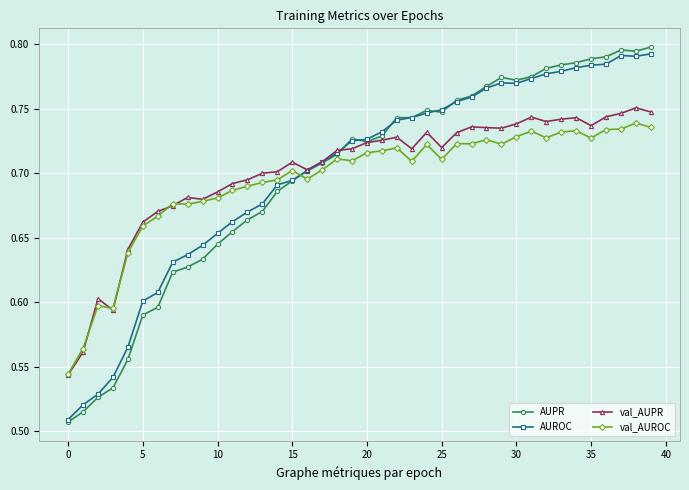

At how many categories does at least one series exceed 0?

40